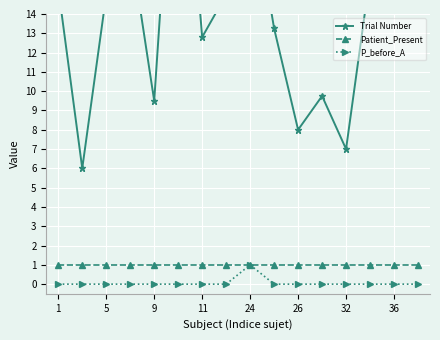

What are all the series names shown in the legend?

Trial Number, Patient_Present, P_before_A